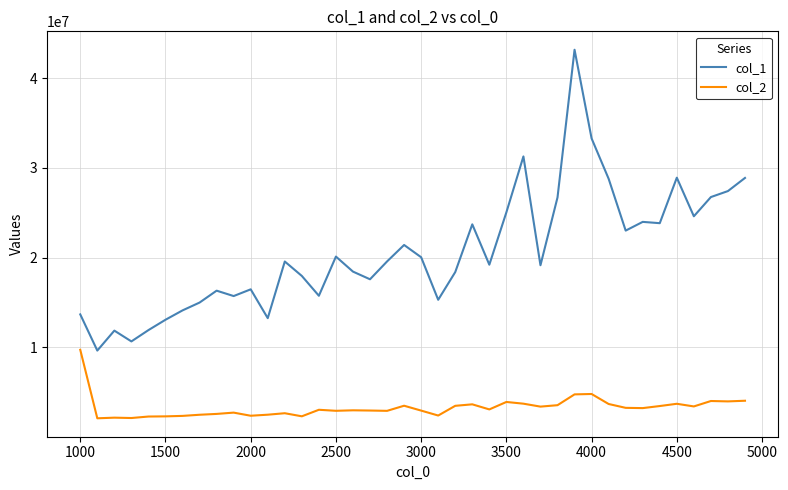

True or false: col_1 and col_2 intersect in this chart.

False